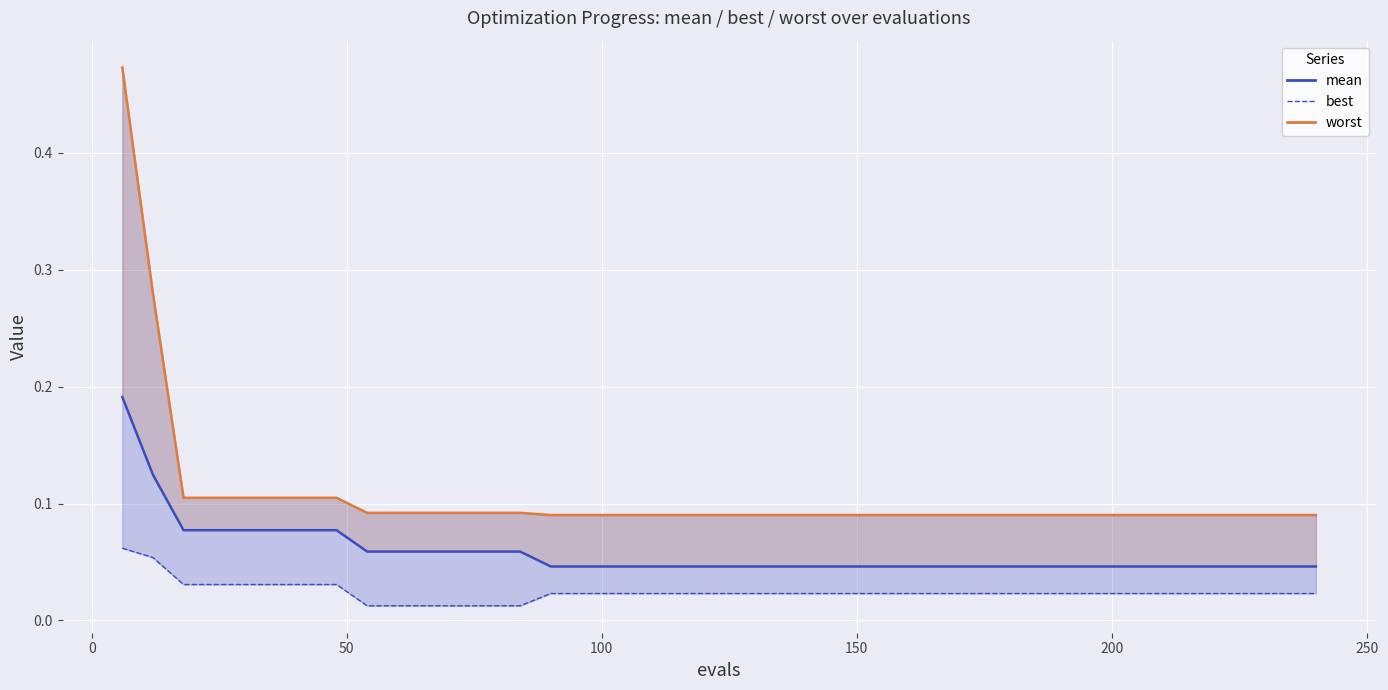

Count the best values in the range 0 to 1.

40